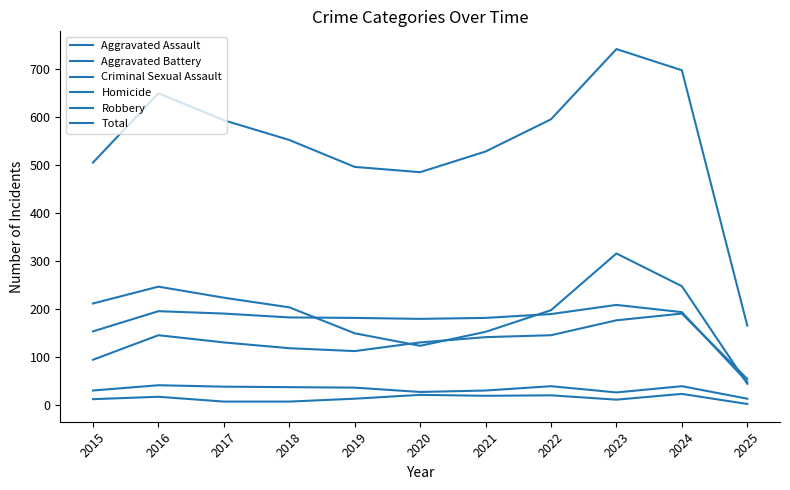

Reading right to left, list all the values displayed in this chart.

Aggravated Assault: 55	191	177	146	142	131	113	119	131	146	95
Aggravated Battery: 49	194	209	190	182	180	182	183	191	196	154
Criminal Sexual Assault: 14	40	27	40	31	28	37	38	39	42	31
Homicide: 3	24	12	21	20	22	14	8	8	18	13
Robbery: 45	248	316	198	153	124	150	204	224	247	212
Total: 166	697	741	595	528	485	496	552	593	649	505